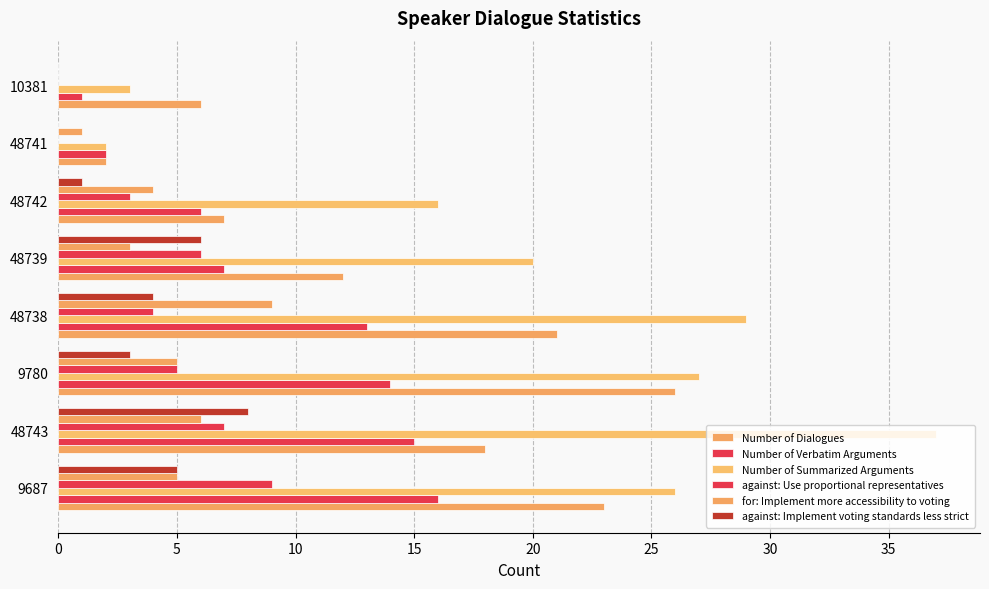

Count the number of categories in the chart.

8